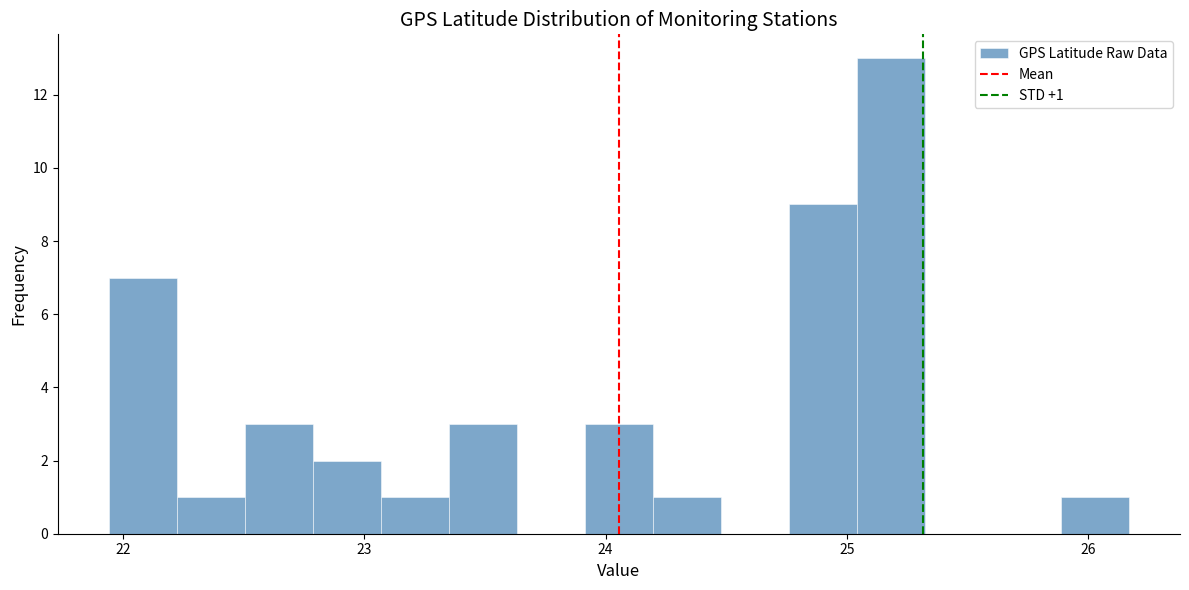

Around what value on the x-axis is the tallest bar? Give the approximate position of its centre, as read against the axis.

25.2